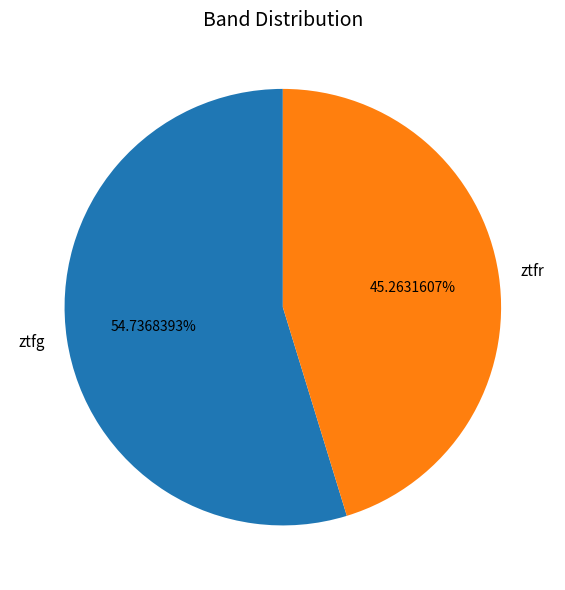

Approximately how many times larger is the value at ztfg compared to ztfr?

1.2